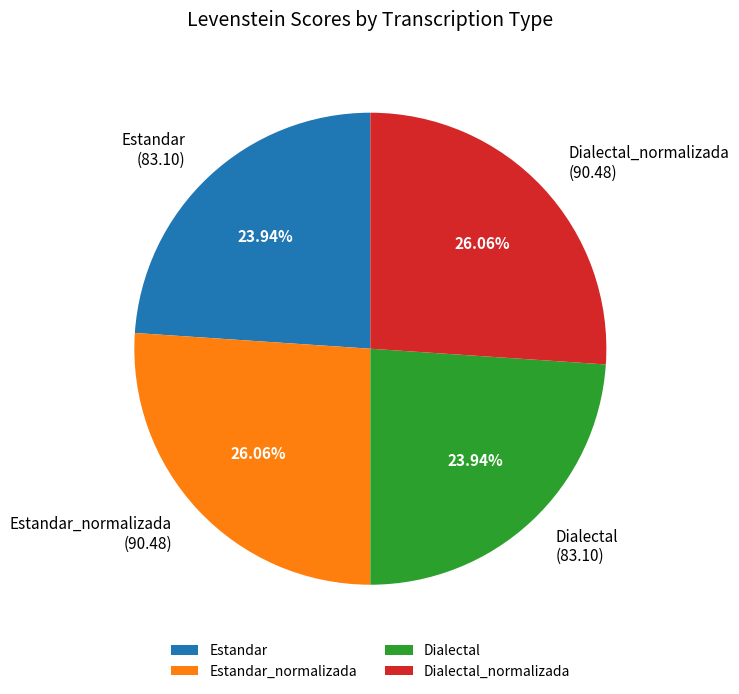

To the nearest percent, what portion does Estandar_normalizada represent?

26%